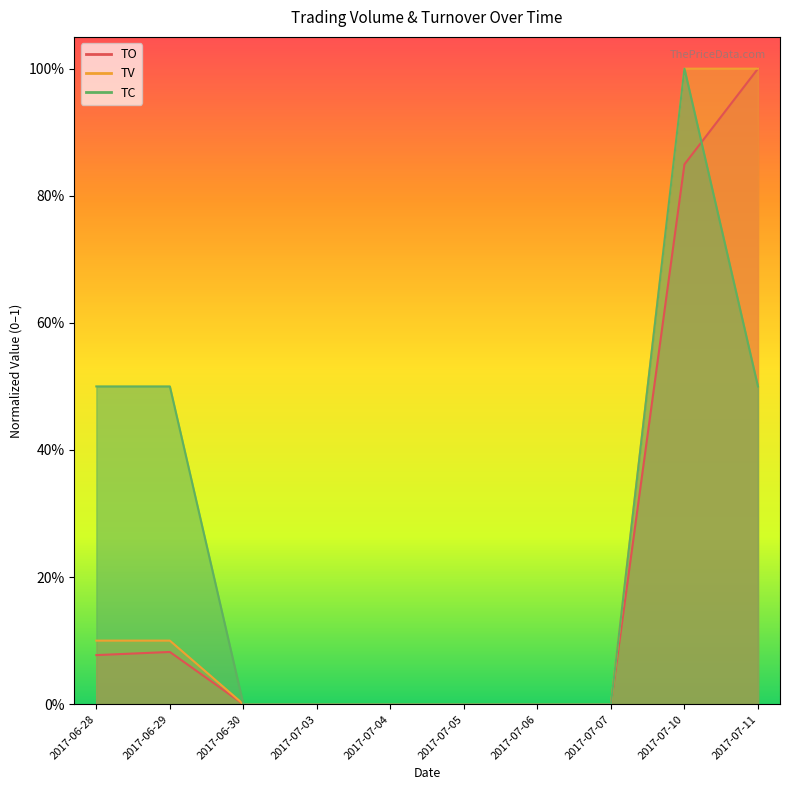

How many intersections are there between TO and TC?

1